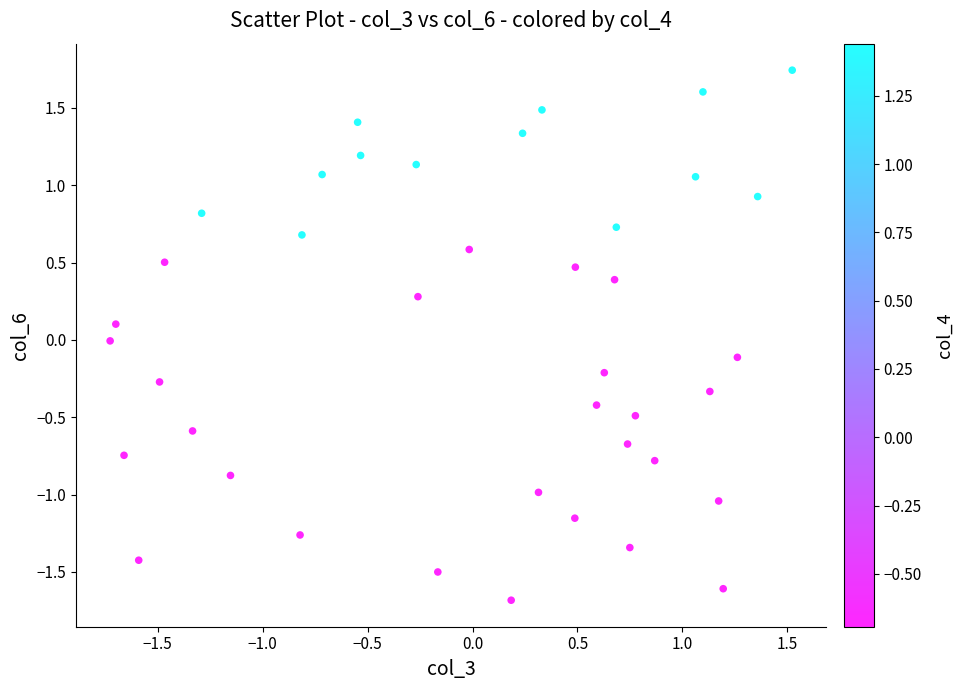

What is the range of Y values (max minus min)?

3.4